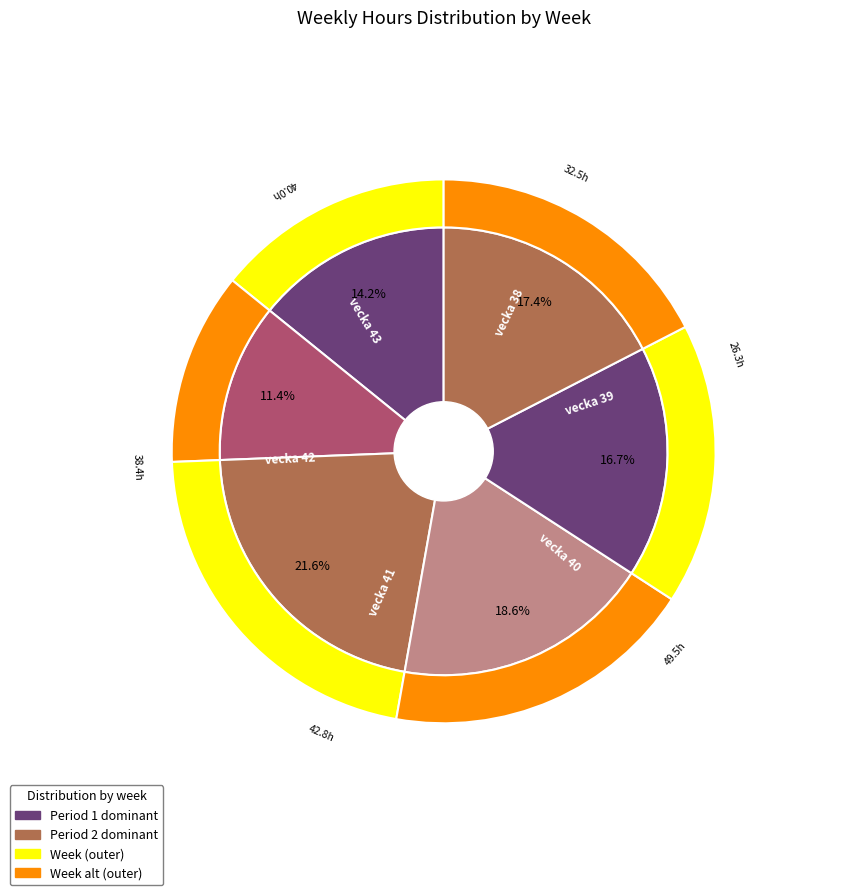

To the nearest percent, what is the difference between the vecka 38 and vecka 43 slice percentages?

3%